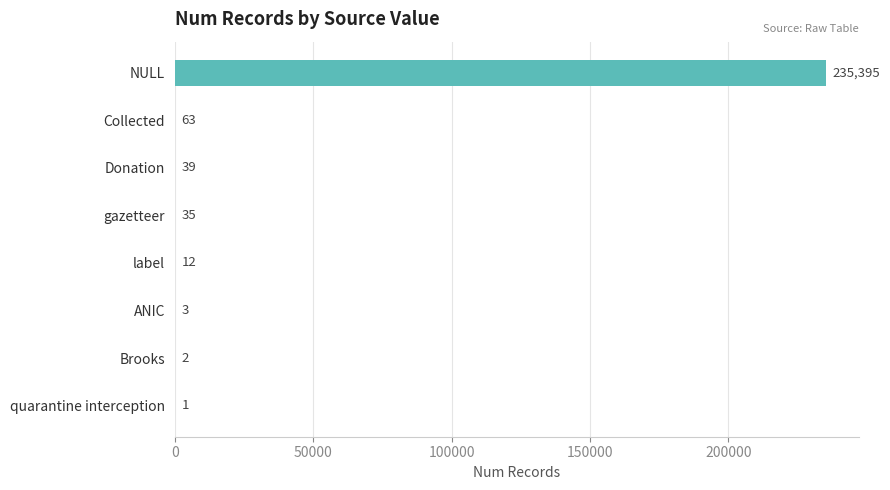

At which label is the value closest to 117698?

Collected